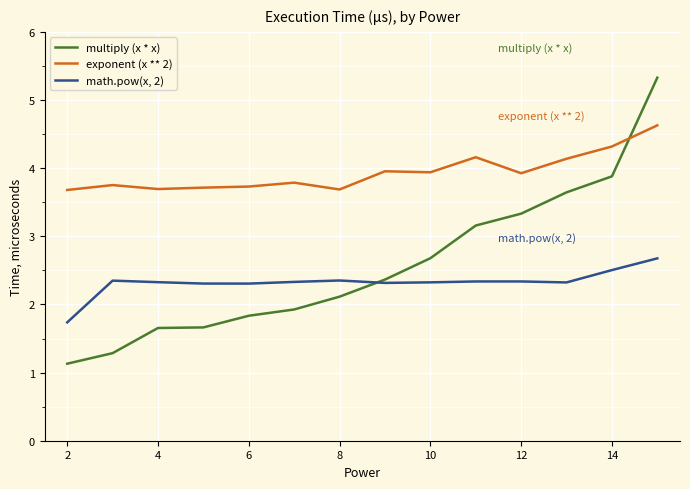

Rank the series by their average value, from lowest to highest.

math.pow(x, 2), multiply (x * x), exponent (x ** 2)